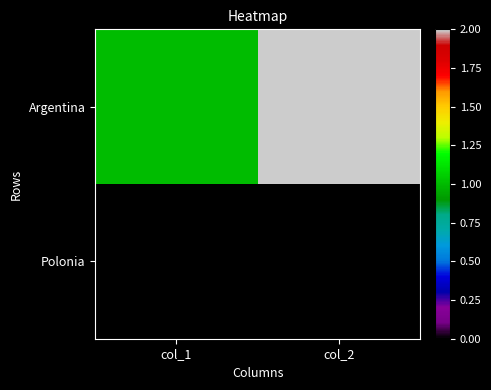

Rank the series by their average value, from highest to lowest.

Argentina, Polonia